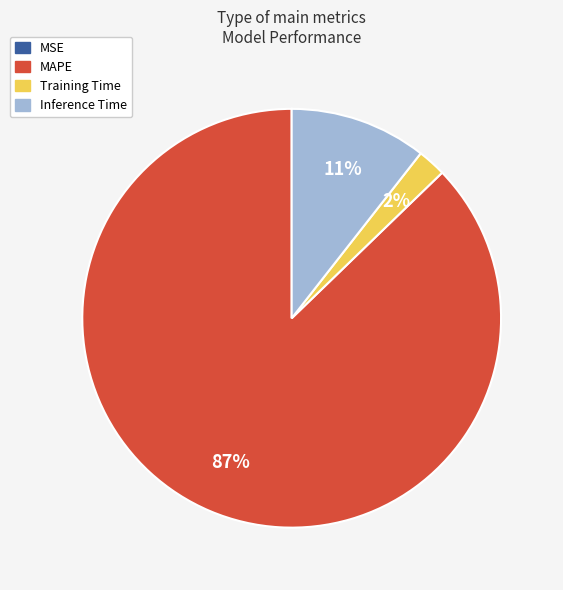

Do Inference Time and Training Time together represent more than half of the pie?

No